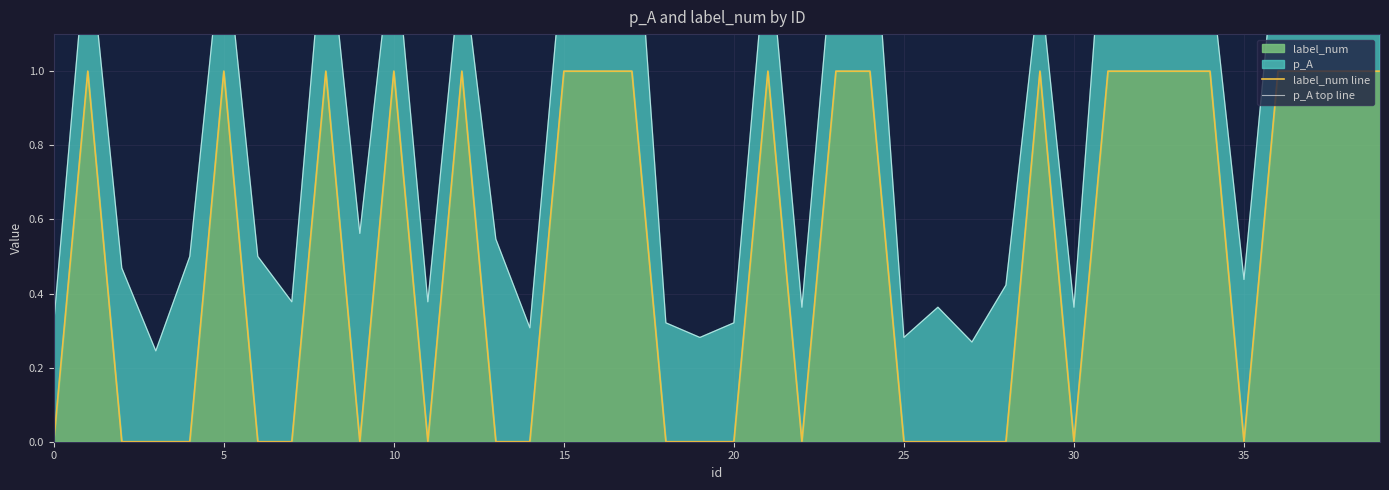

Which has a higher value, 36 or 11?

36